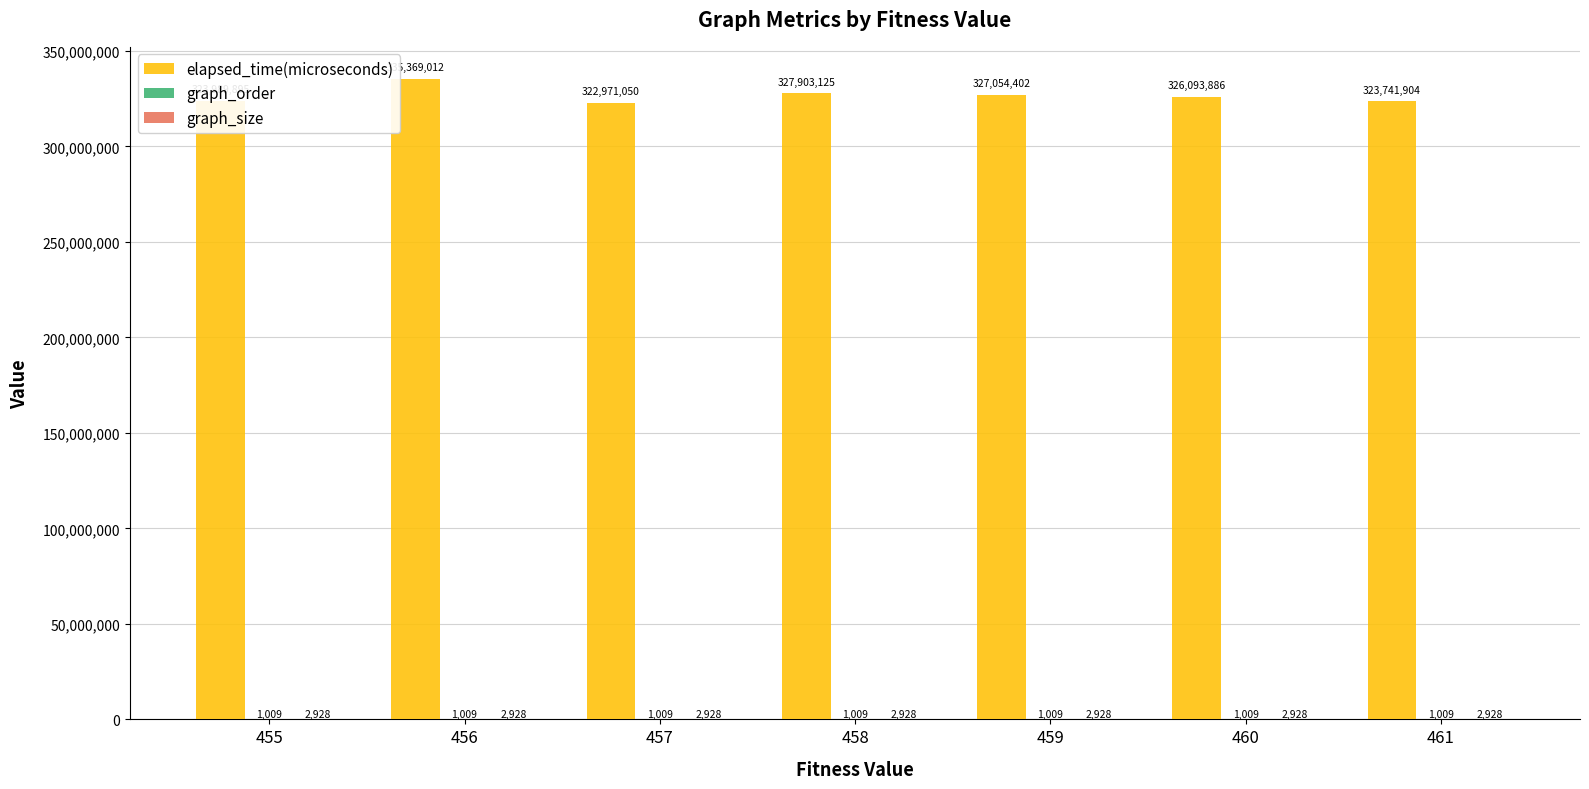

What is the maximum value shown in the chart?

335369012